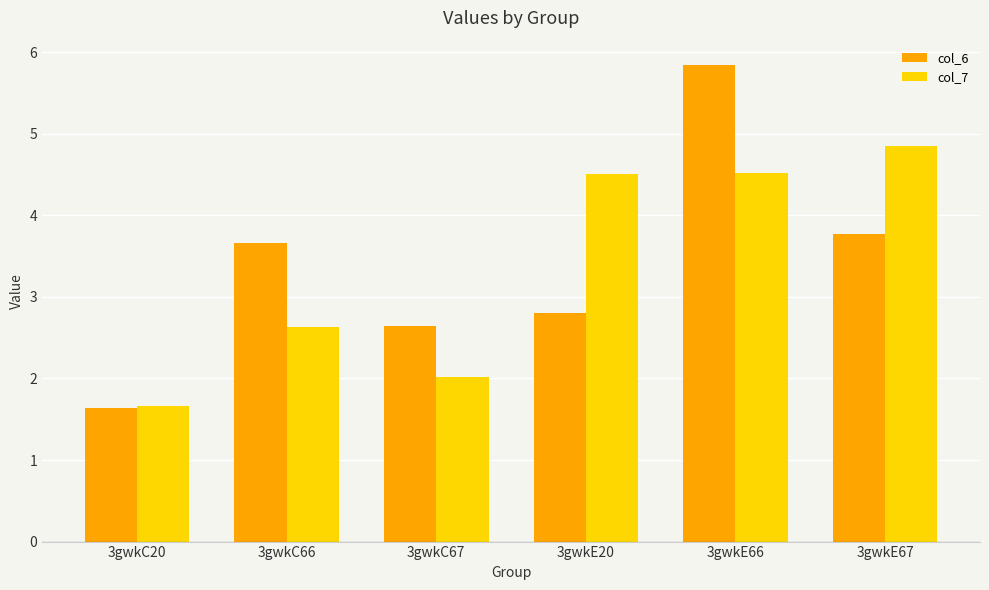

True or false: col_6 has a value of 1.4 at 3gwkC66.

False